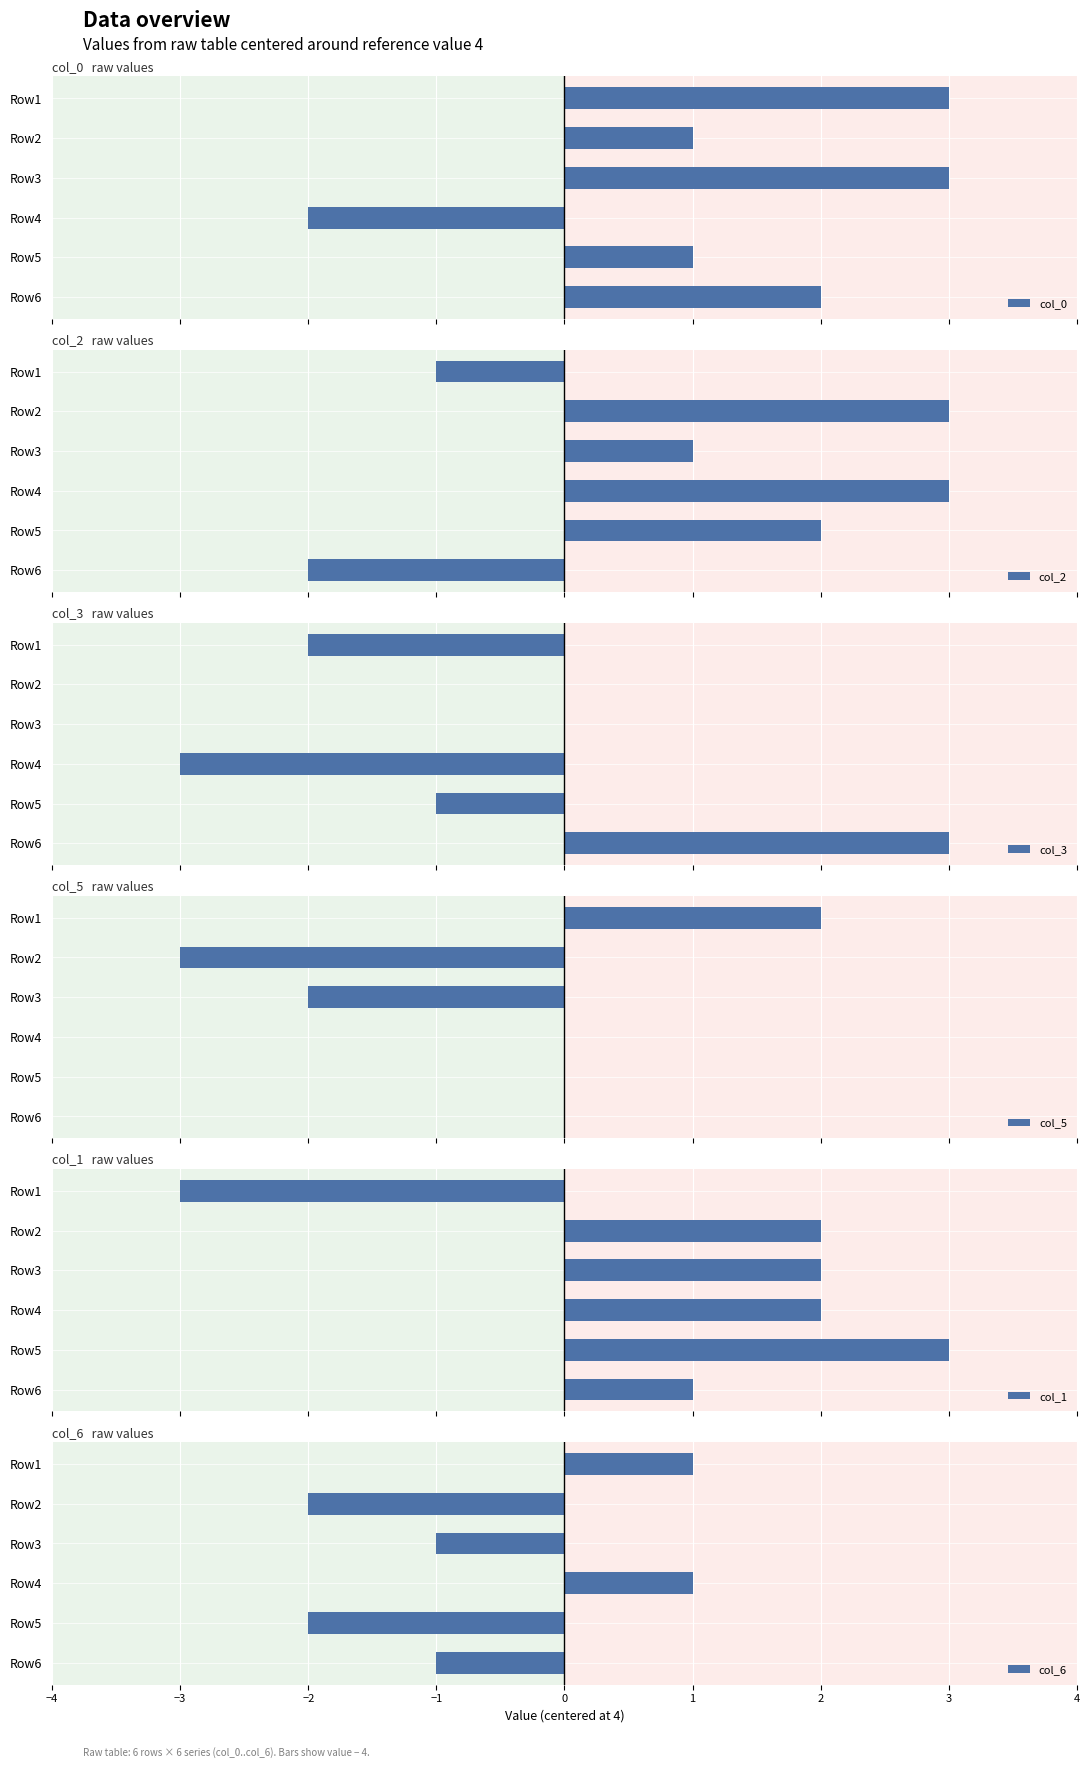

What is the sum of all col_6 values?

-4